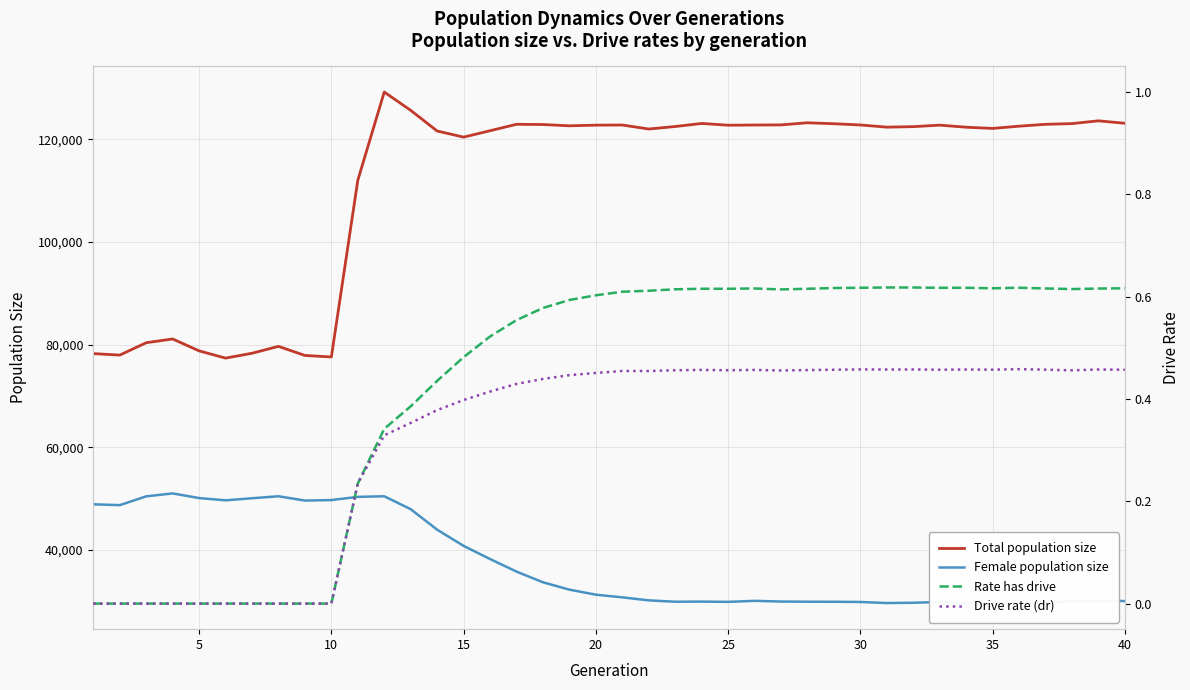

True or false: Female population size has a value of 29837.0 at 25.

True